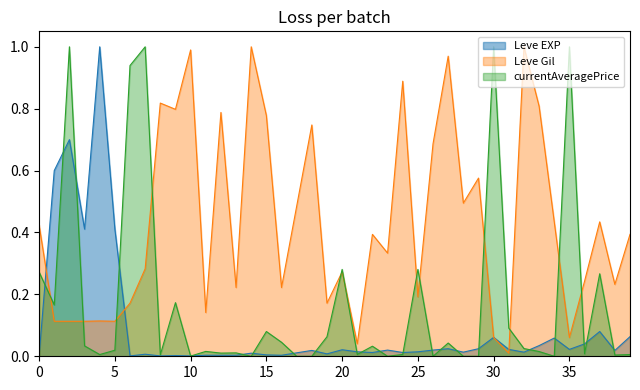

What are all the series names shown in the legend?

Leve EXP, Leve Gil, currentAveragePrice